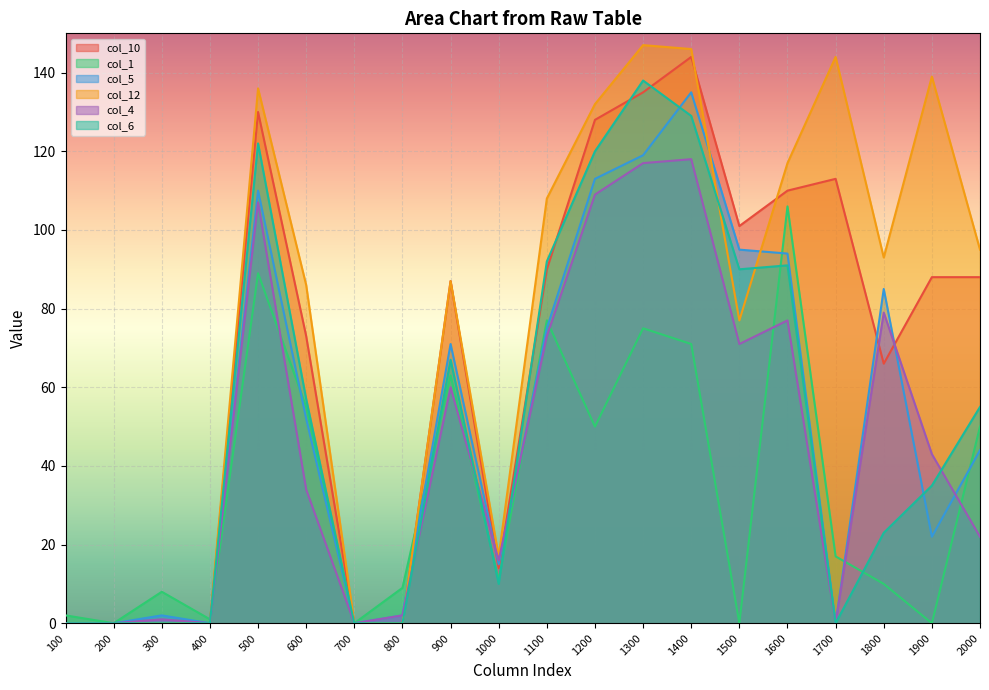

What is the sum of the col_4 values at 1400 and 100?

118